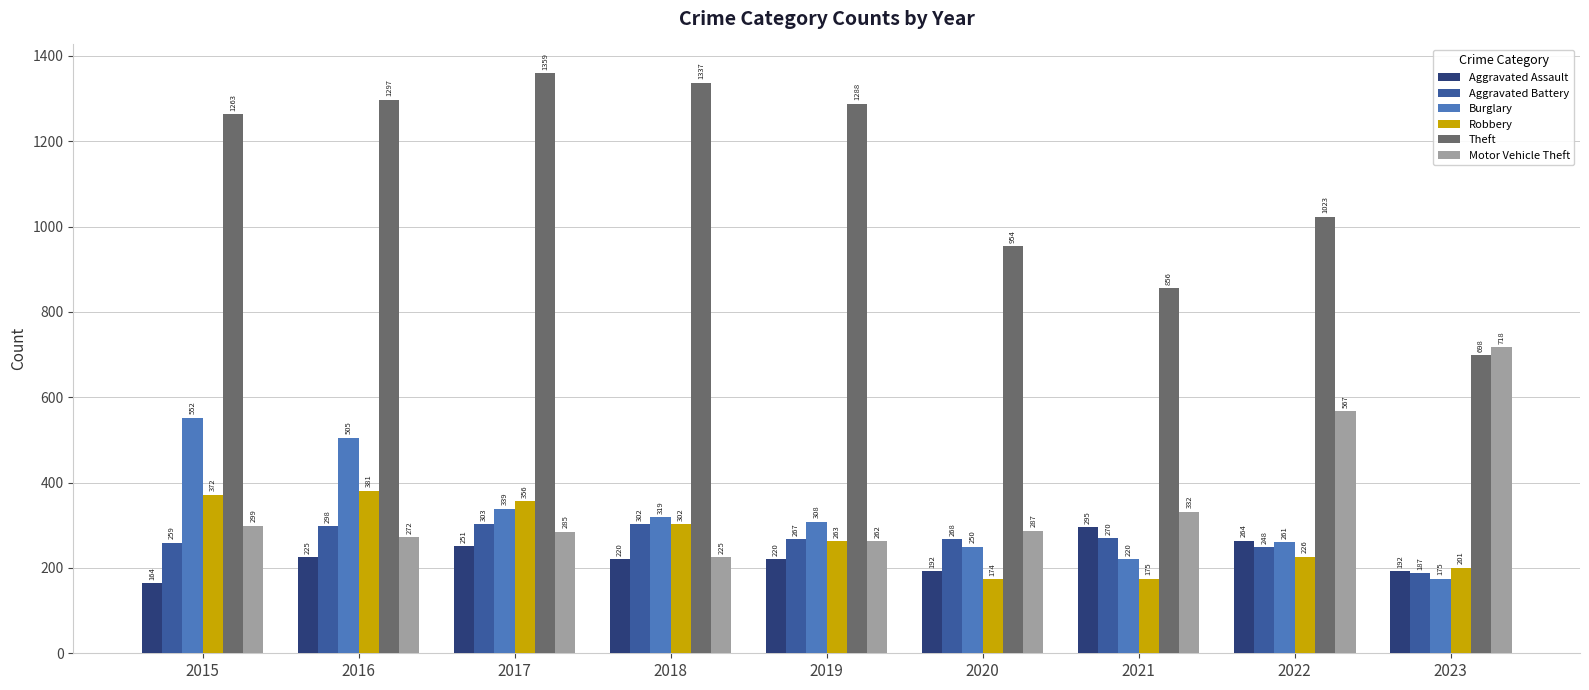

What is the sum of all Burglary values?

2929